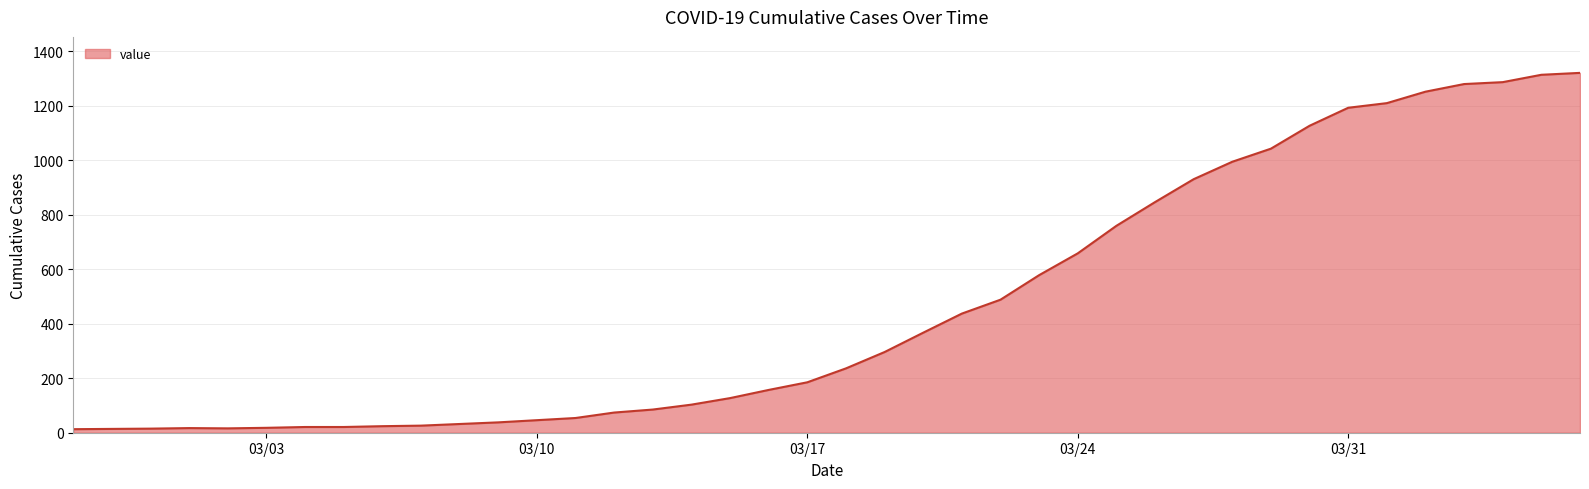

What is the greatest value displayed?

1320